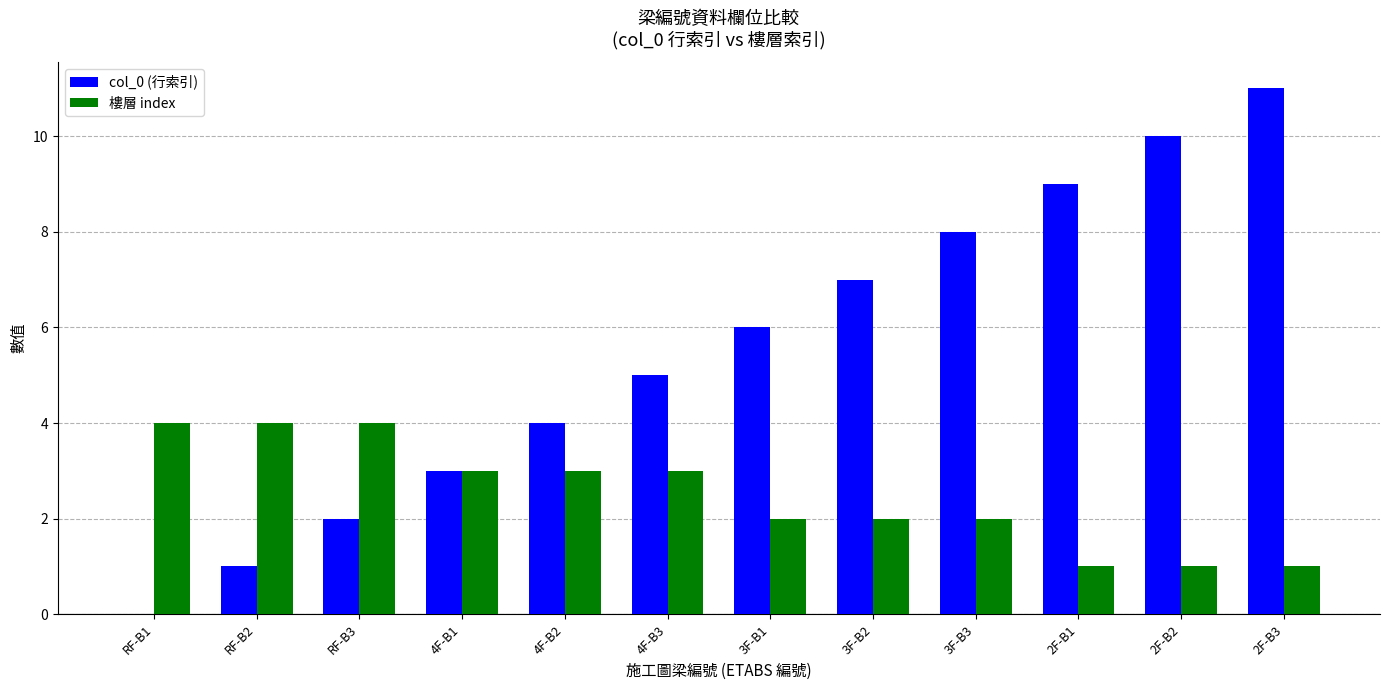

True or false: 樓層 index has a value of 2 at 3F-B1.

True